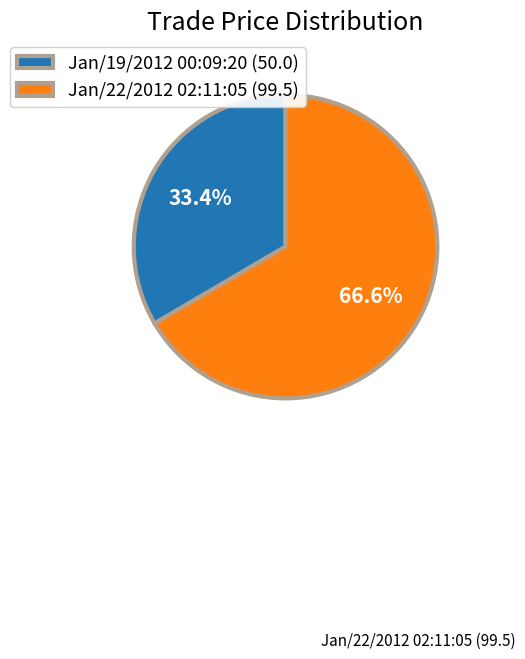

Is there any slice that represents more than half of the pie?

Yes